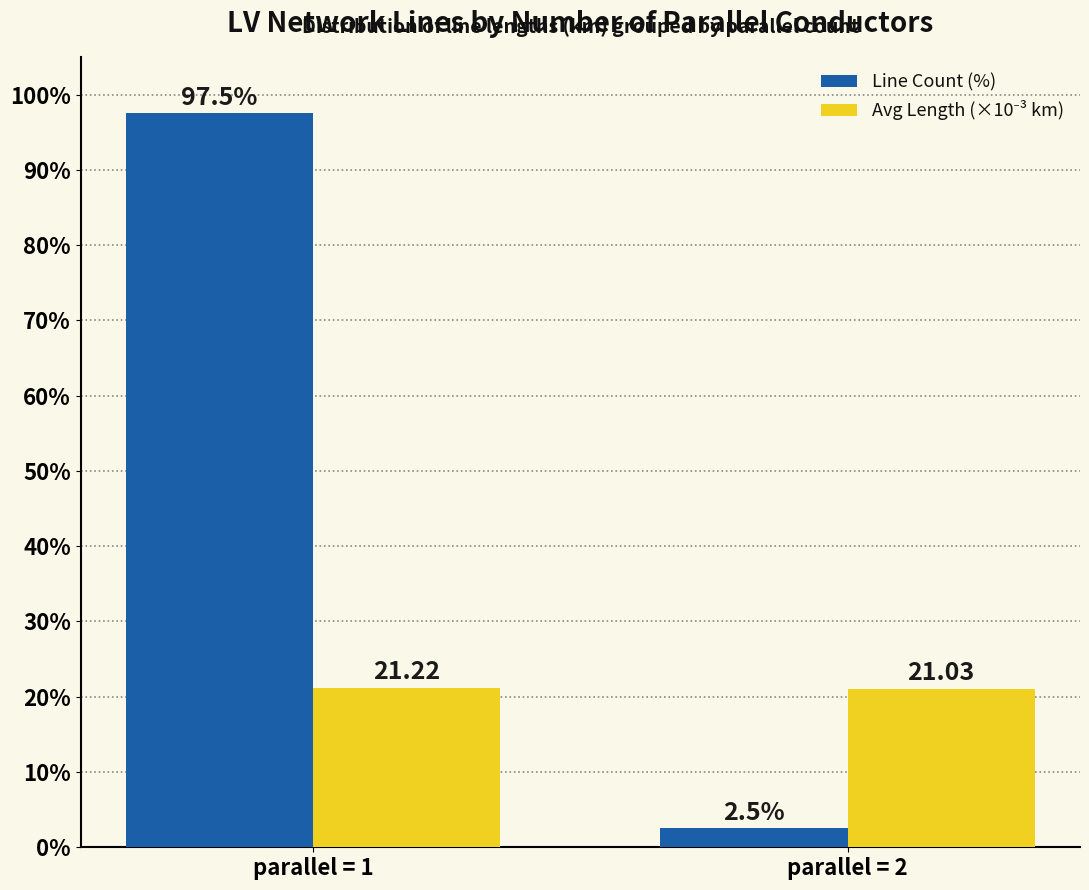

At which category is the sum across all series the highest?

parallel = 1